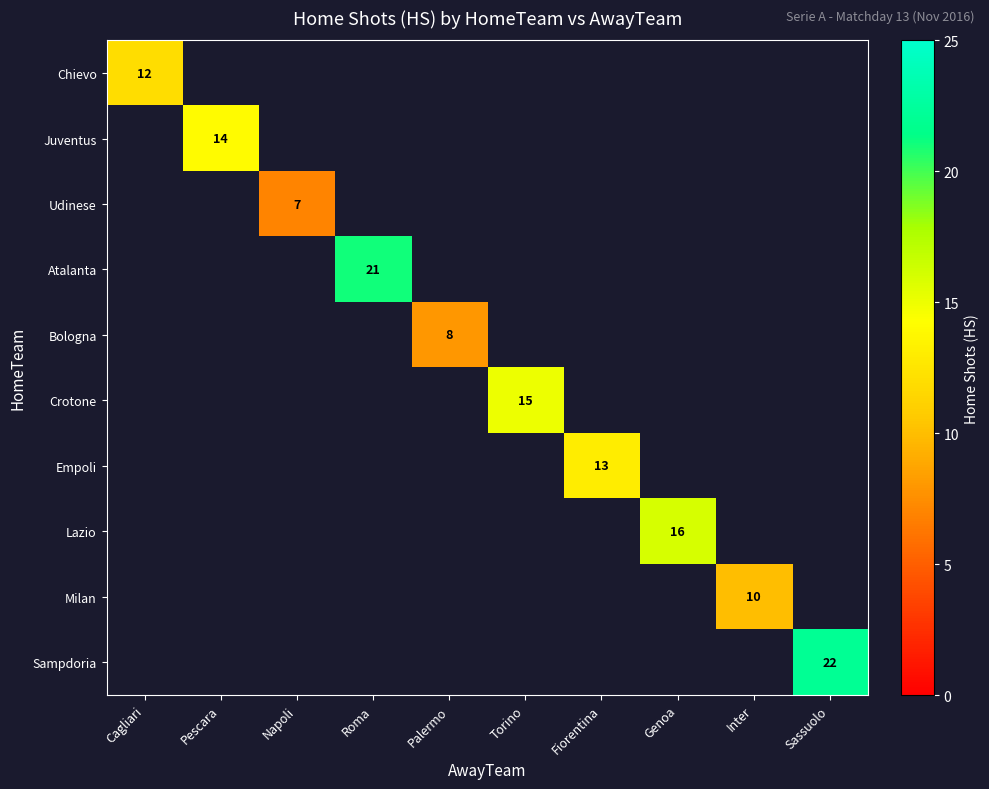

At how many categories does at least one series exceed 15?

3